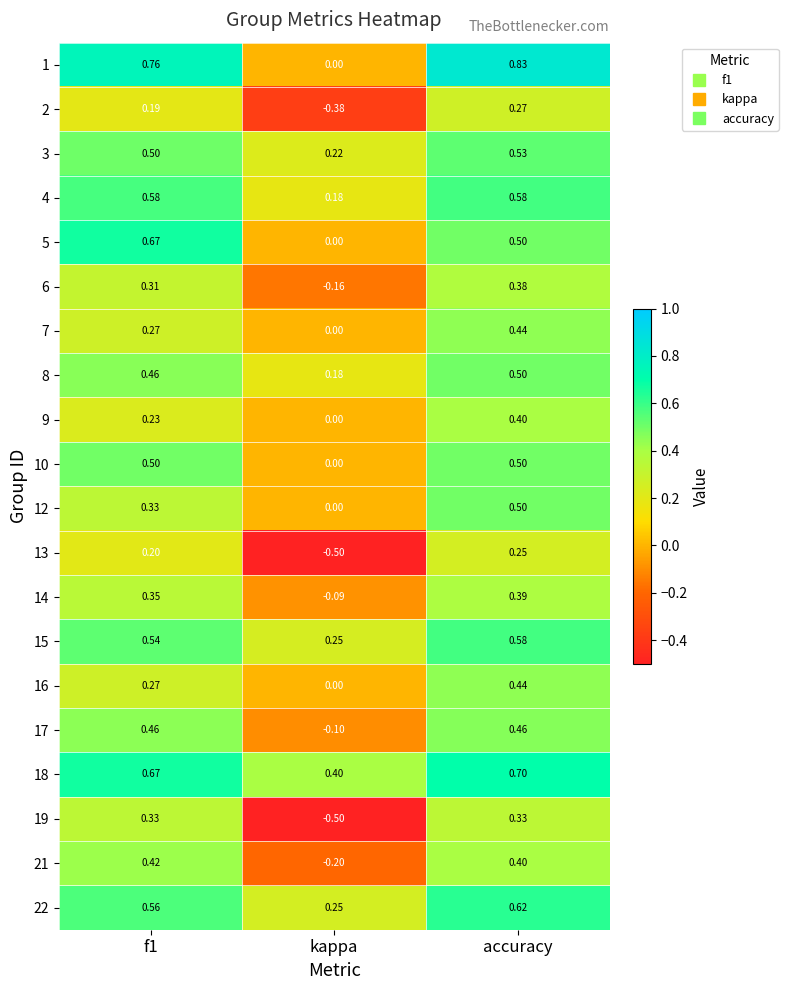

At which category is the sum across all series the highest?

accuracy